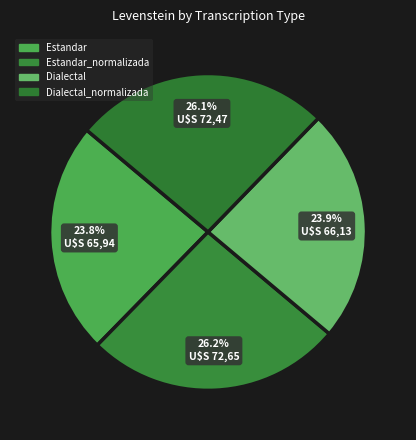

To the nearest percent, what is the average slice percentage?

25%